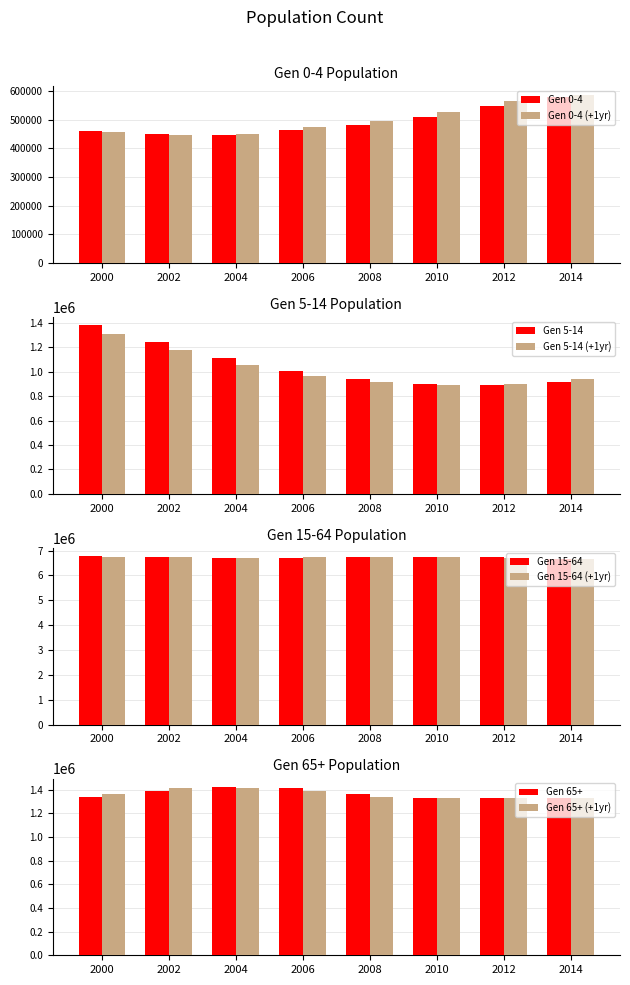

What is the value of the Gen 0-4 bar at the 10th from the left?

494176